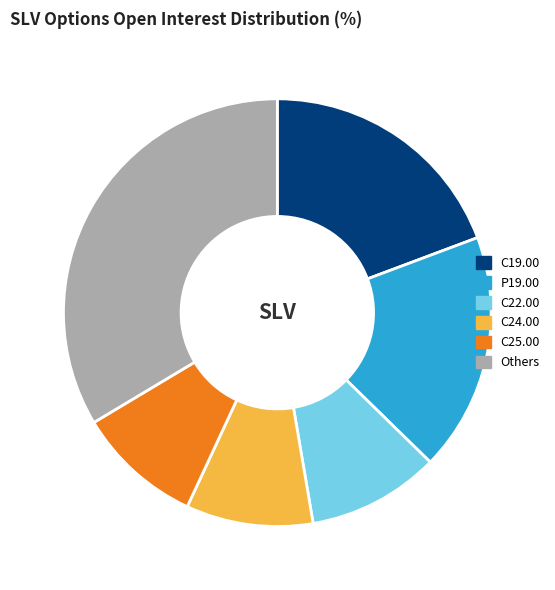

Does any single category account for the majority?

No